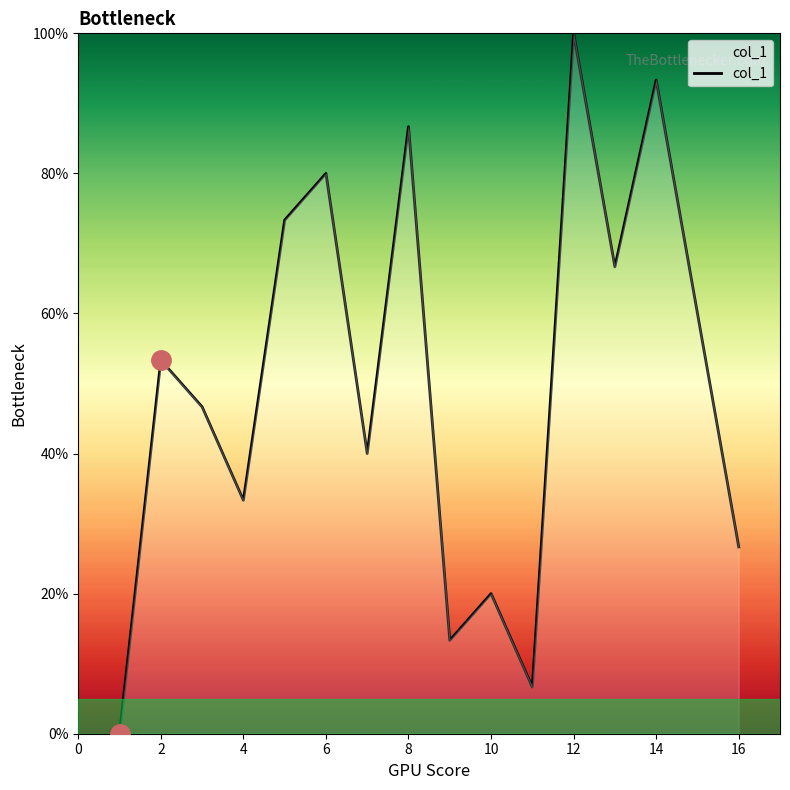

What is the greatest value displayed?

100.0